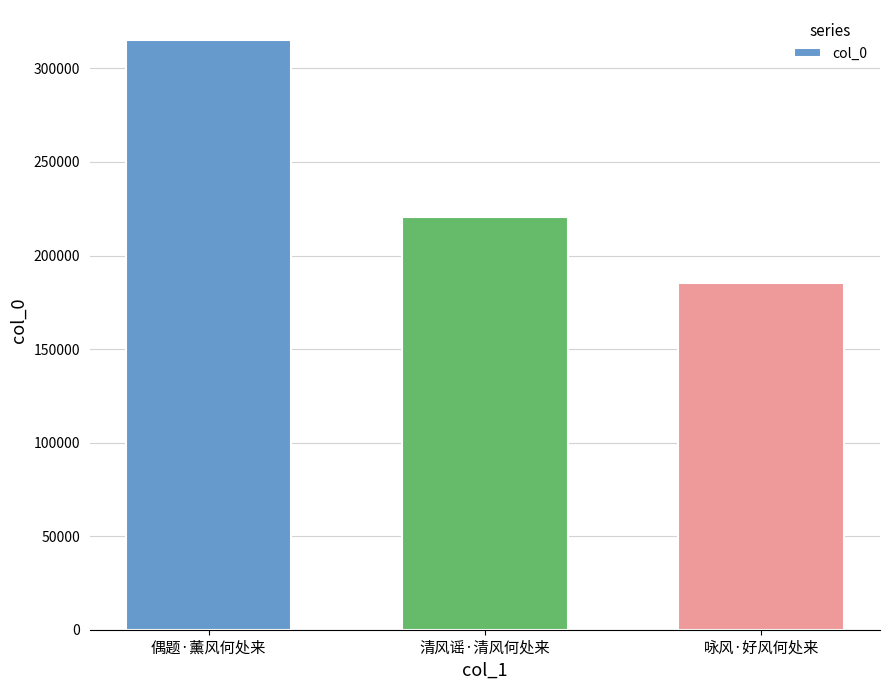

Does the chart contain stacked bars?

No